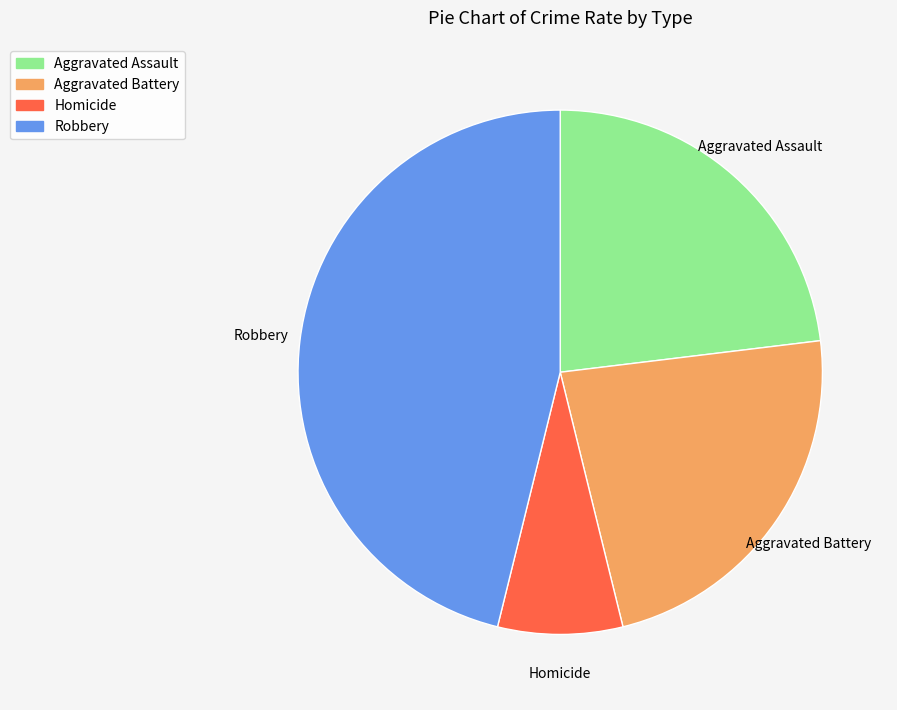

Is it true that Aggravated Assault is 37% of the pie?

False